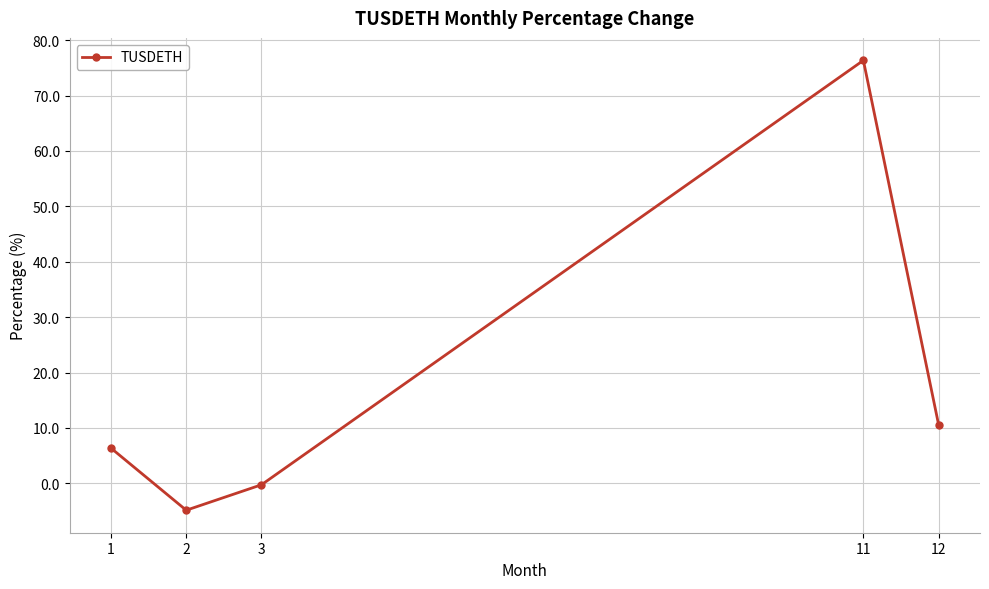

At which label is the value closest to 35?

12